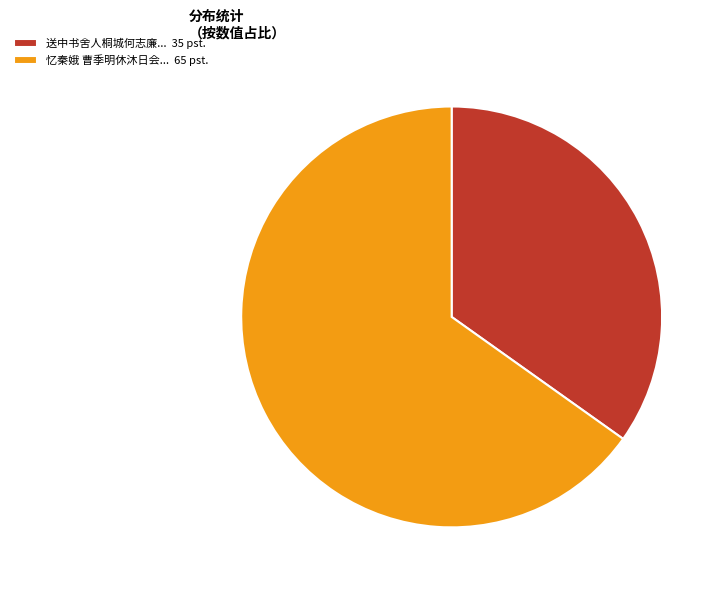

Do 送中书舍人桐城何志廉... 35 pst. and 忆秦娥 曹季明休沐日会... 65 pst. together represent more than half of the pie?

Yes